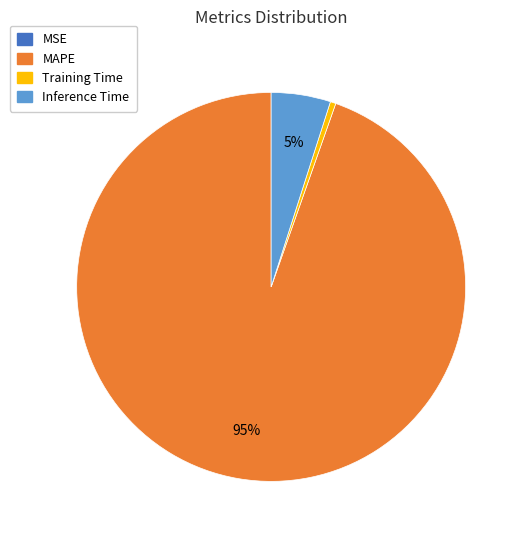

To the nearest percent, what is the average slice percentage?

25%